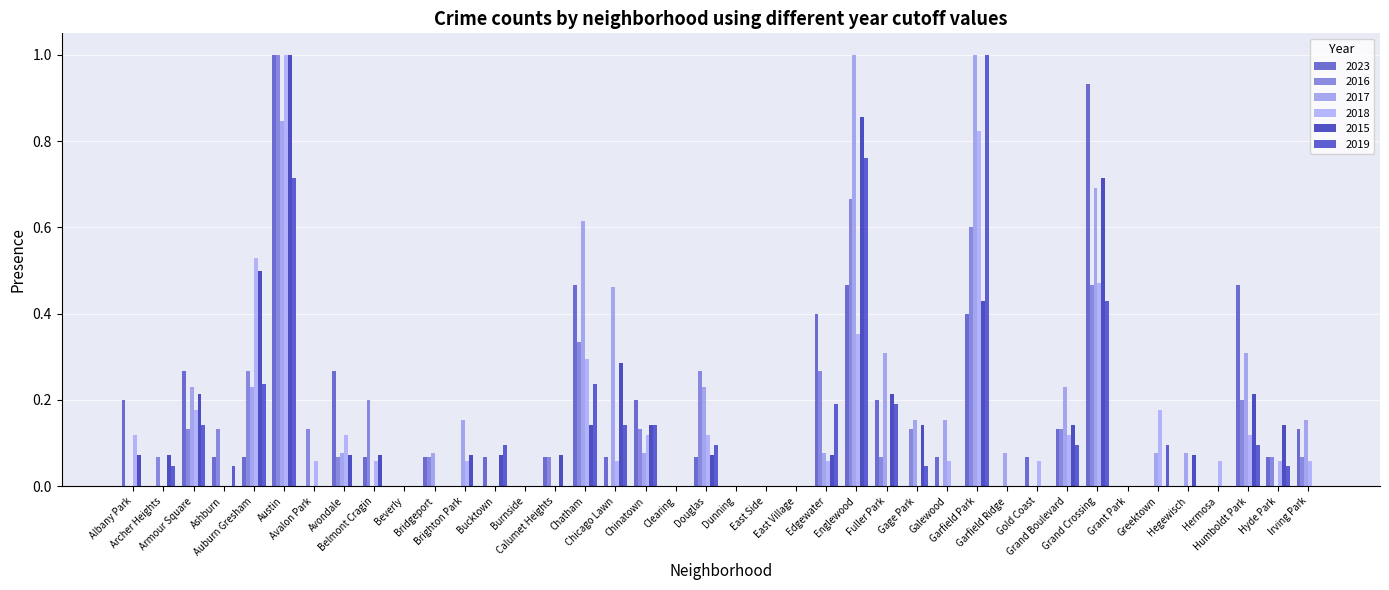

Between Armour Square and Englewood, which is larger?

Englewood